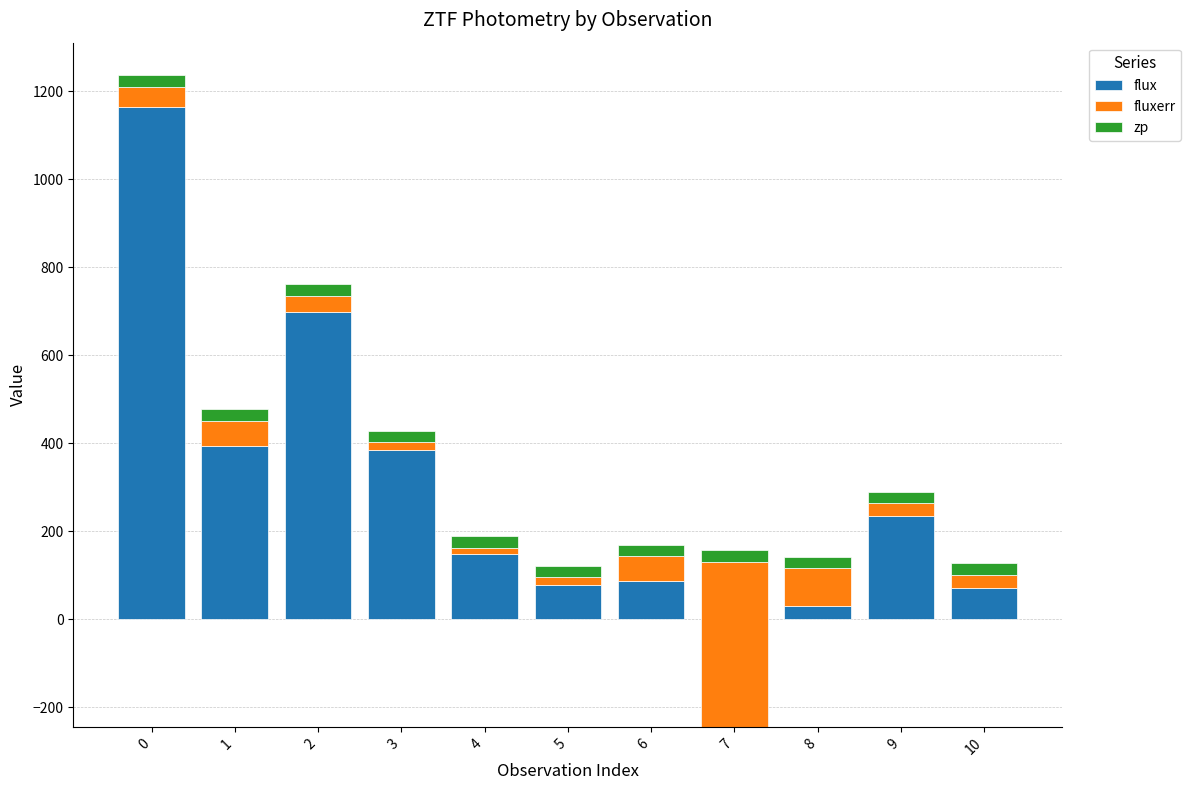

Reading right to left, transcribe all the data shown in this chart.

flux: 10=70.8	9=235.2	8=30.4	7=-244.8	6=86.0	5=76.5	4=148.2	3=383.9	2=698.8	1=394.6	0=1163.9
fluxerr: 10=29.7	9=28.4	8=86.1	7=375.8	6=57.3	5=18.8	4=13.8	3=18.2	2=36.3	1=56.2	0=46.2
zp: 10=26.0	9=26.0	8=25.3	7=25.4	6=26.0	5=25.3	4=25.8	3=25.9	2=26.0	1=26.0	0=26.1